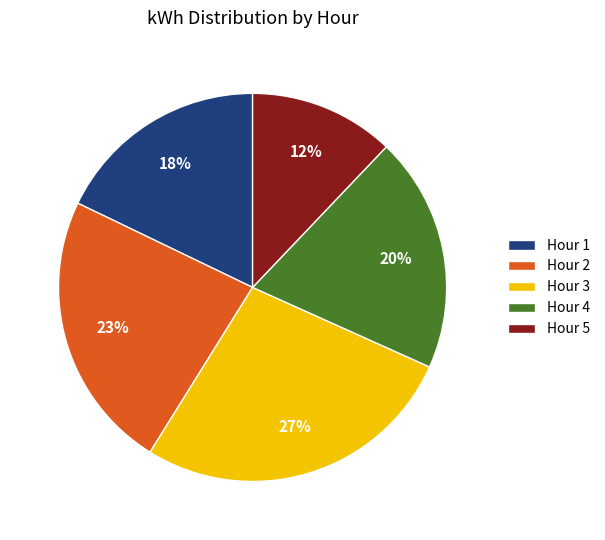

To the nearest percent, what is the difference between the largest and smallest slice percentages?

15%